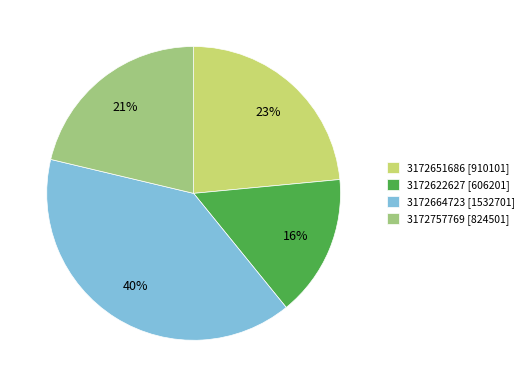

Is 3172664723 the majority of the pie?

No